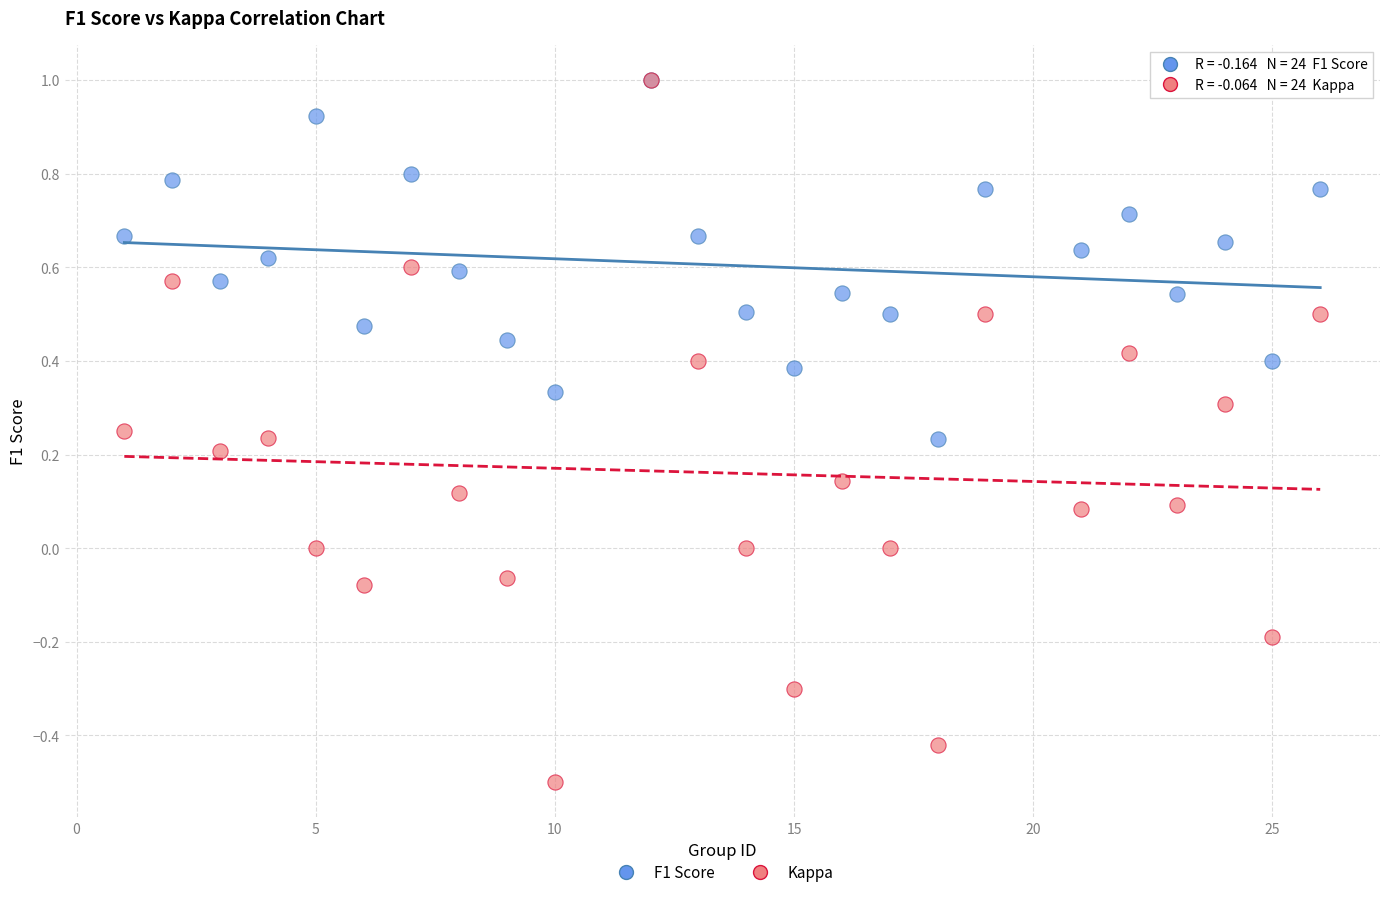

What are all the series names shown in the legend?

F1 Score, Kappa